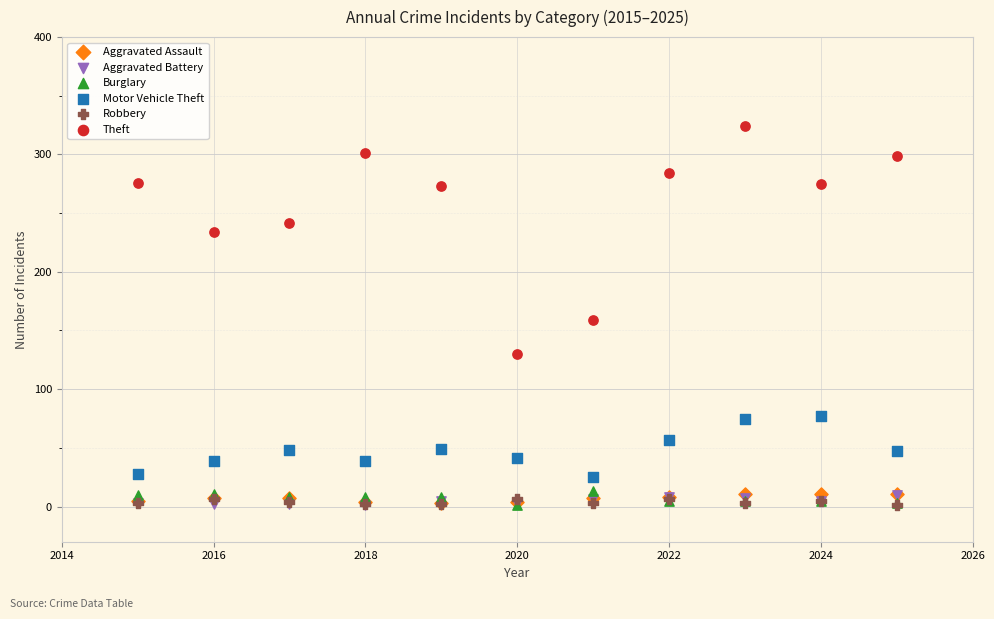

In the Theft series, what Y value is closest to 227?

234